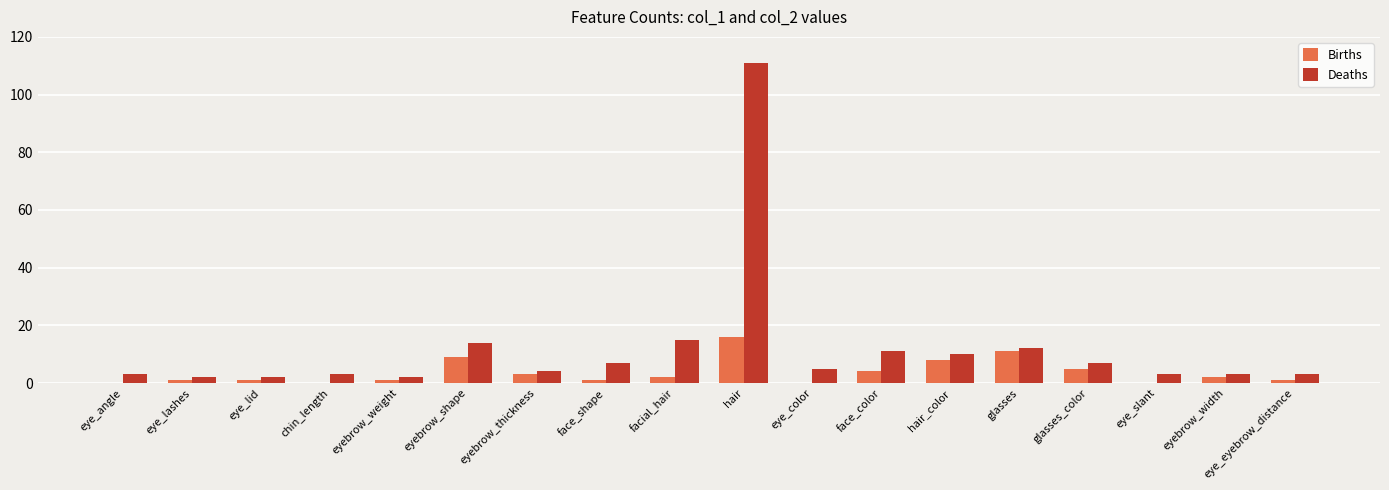

How many groups of bars are there?

18